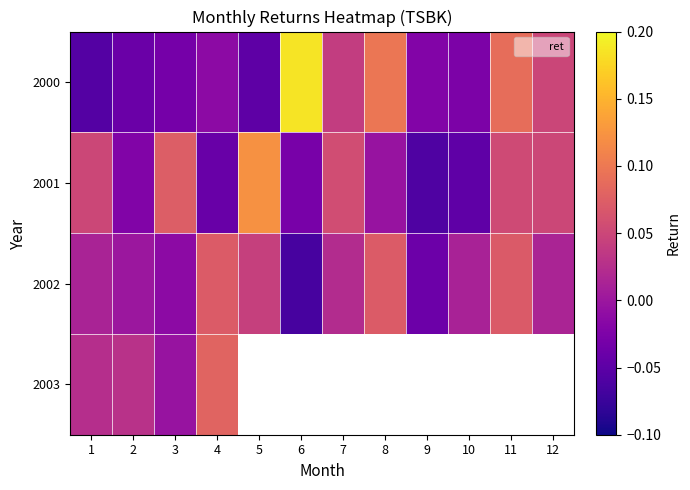

Which series changed the most between 1 and 4?

2001